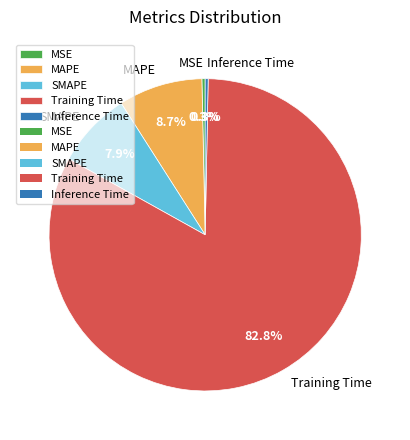

Count the number of slices in the pie.

5